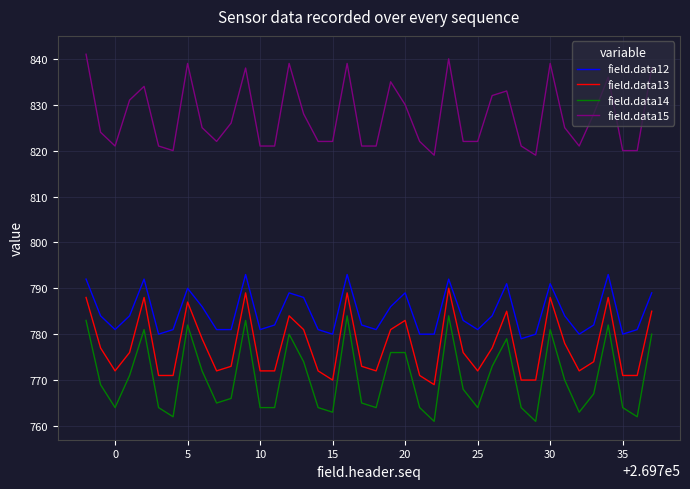

Which series has the widest spread of values?

field.data14